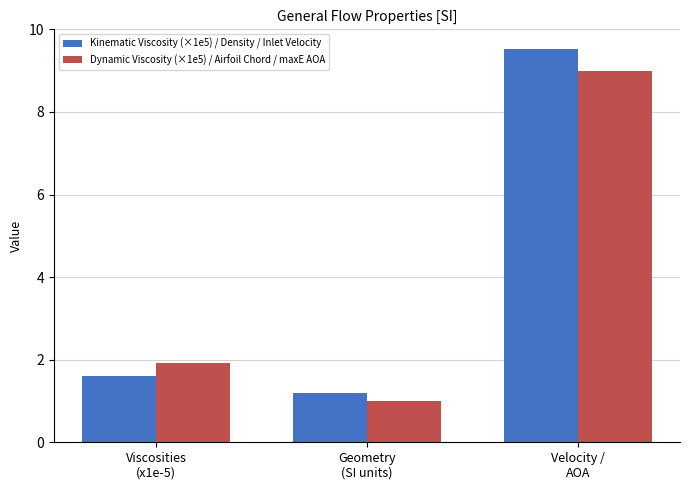

How many groups of bars are there?

3